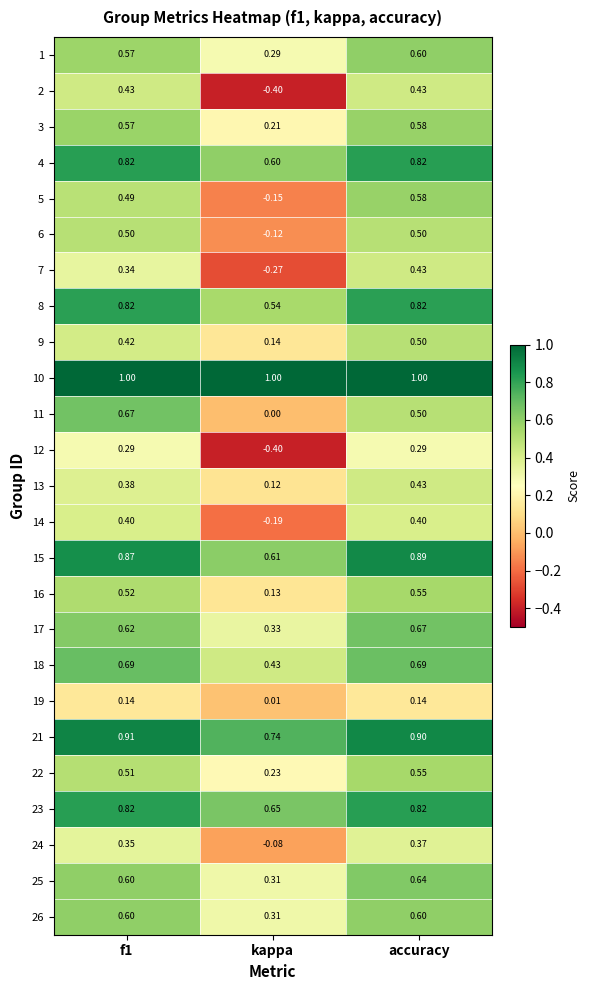

Where is 11 nearest to the value 0?

kappa